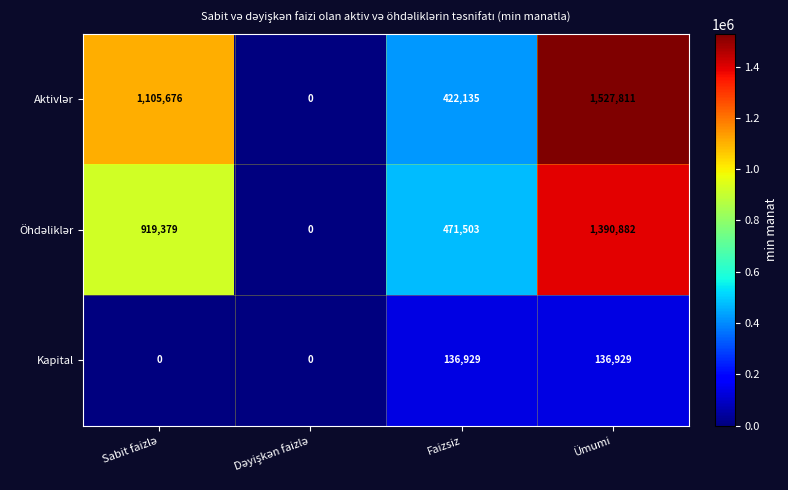

What value does the Kapital series have at Ümumi, to the nearest 100?

136900